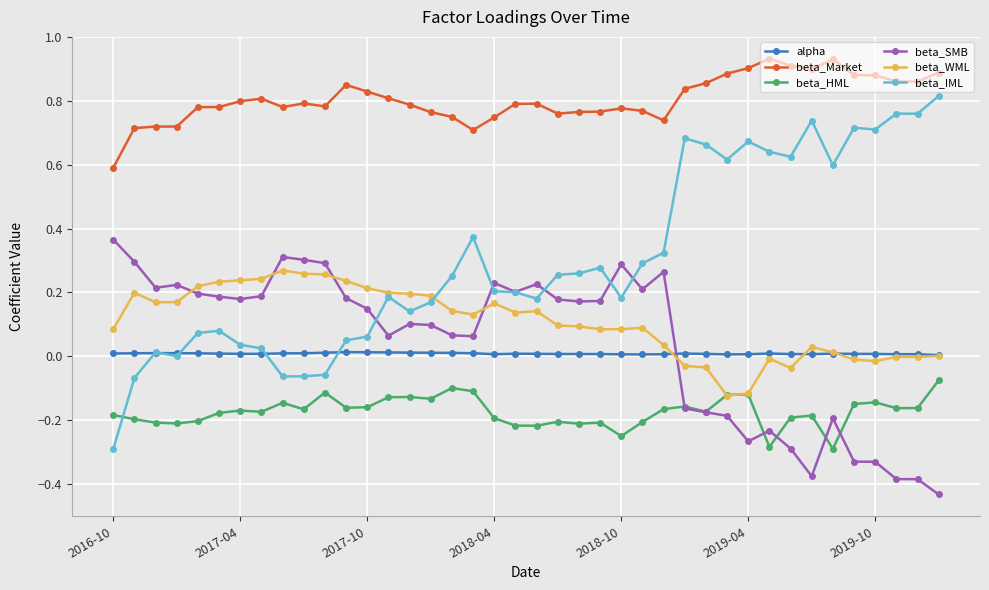

Which series has the largest range (max minus min)?

beta_IML